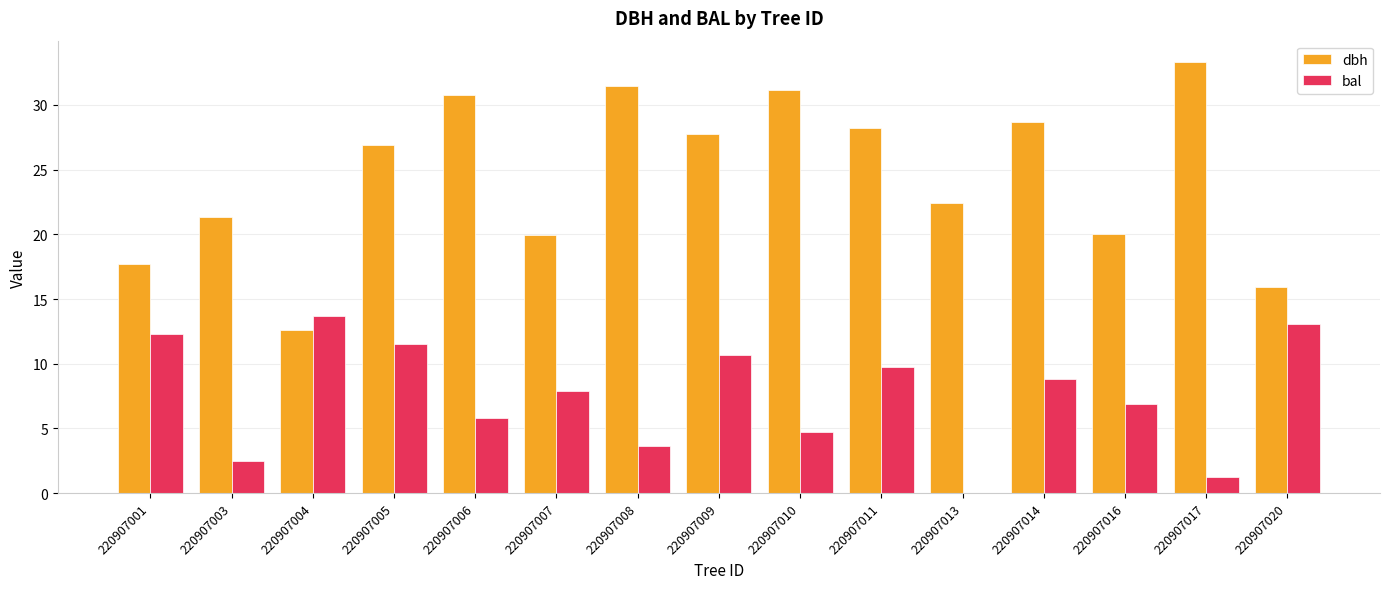

At which category does the chart reach its peak across all series?

220907017